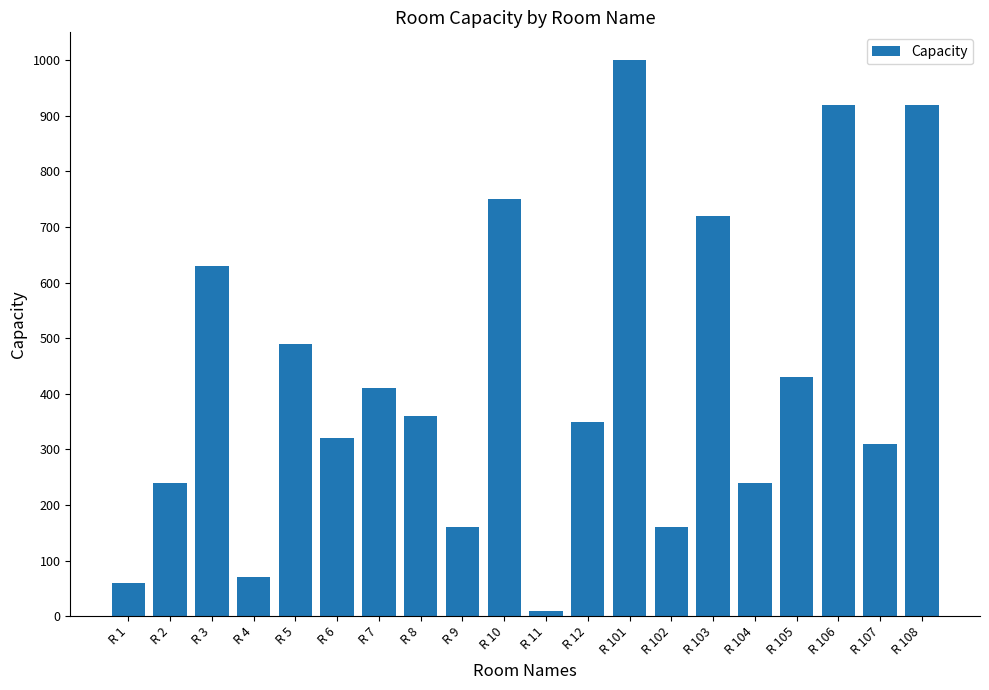

Approximately how many times larger is the value at R 3 compared to R 1?

10.5